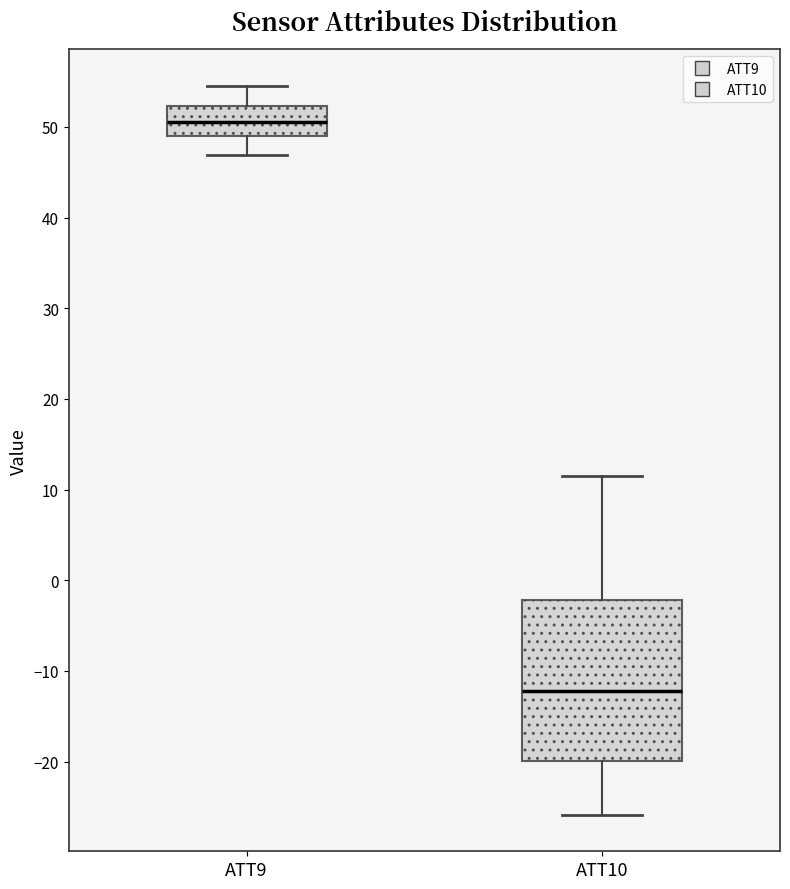

Which box's median line is the highest?

ATT9